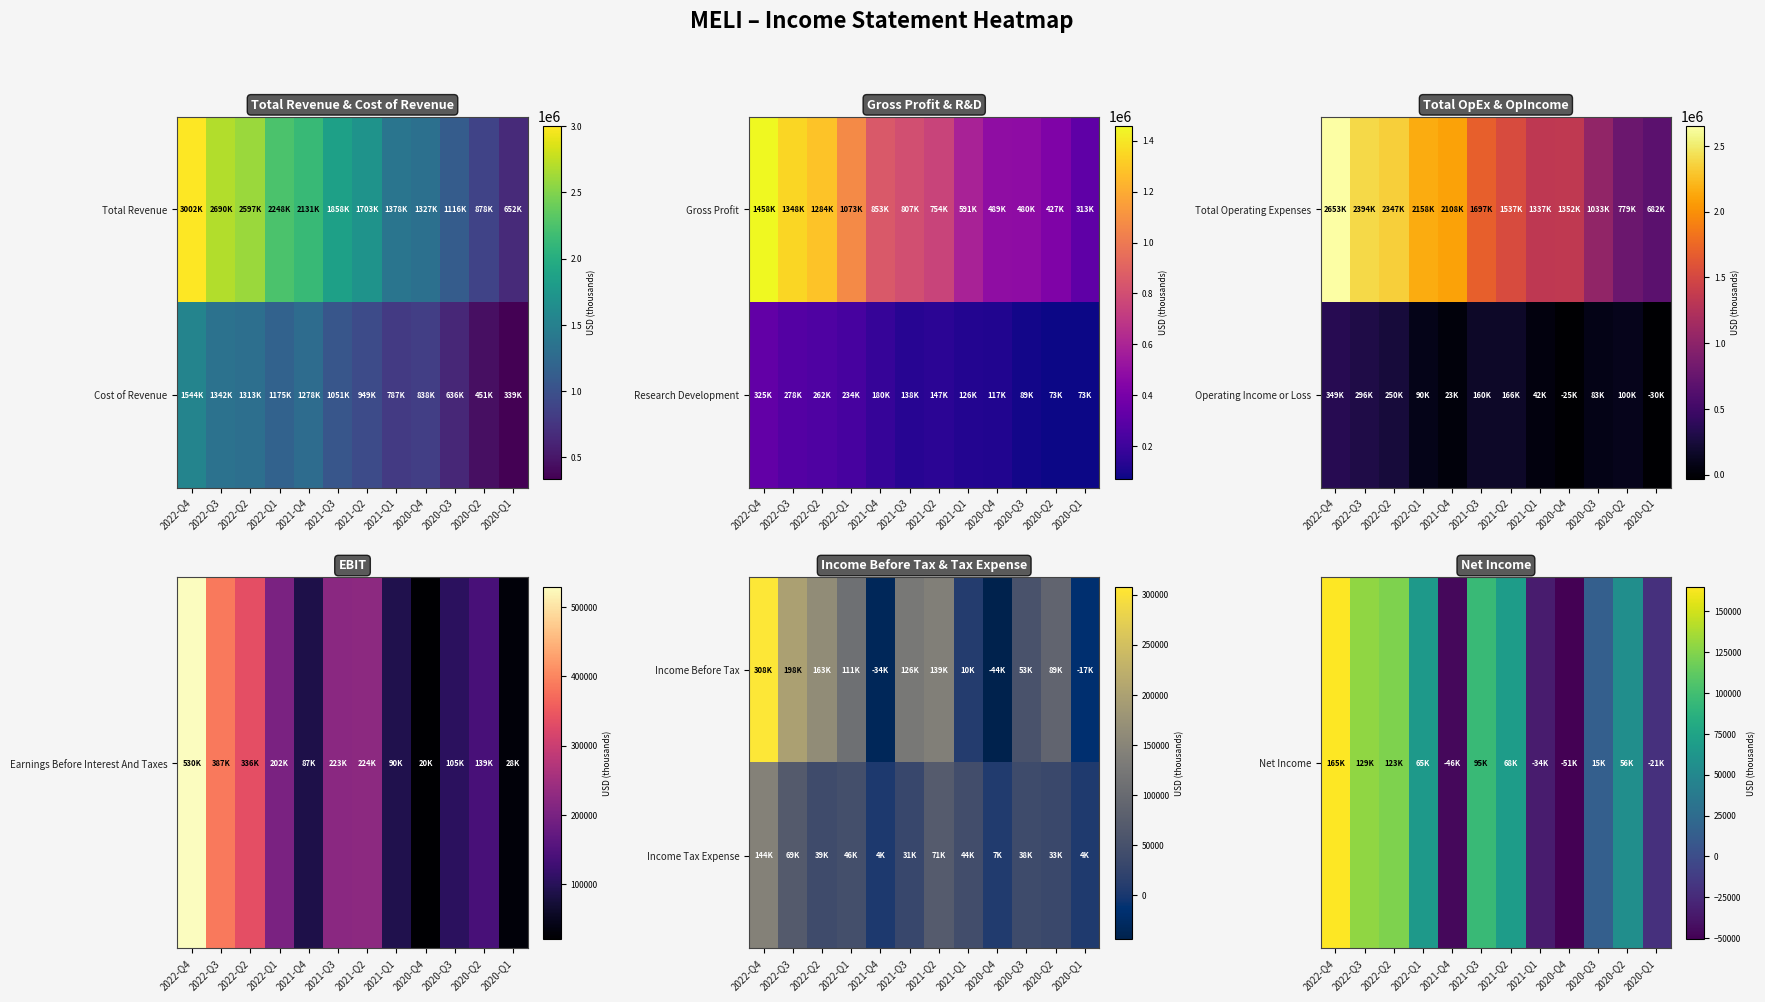

Rank the categories by Income Tax Expense value from highest to lowest.

2022-Q4, 2021-Q2, 2022-Q3, 2022-Q1, 2021-Q1, 2022-Q2, 2020-Q3, 2020-Q2, 2021-Q3, 2020-Q4, 2020-Q1, 2021-Q4